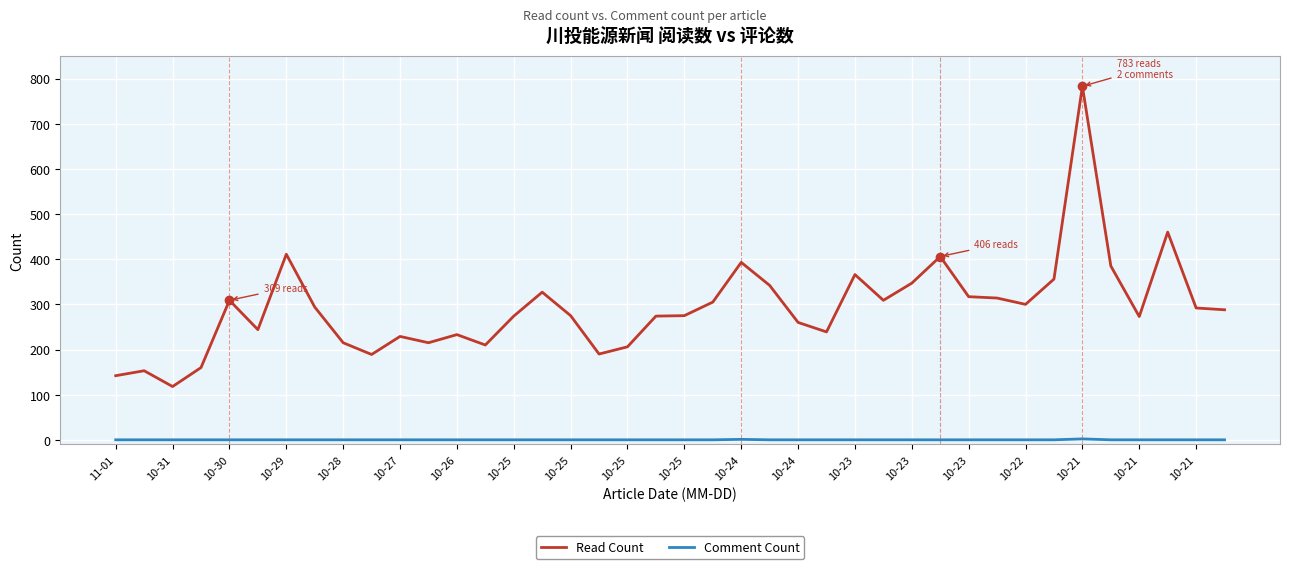

What is the highest value of the Comment Count series?

2